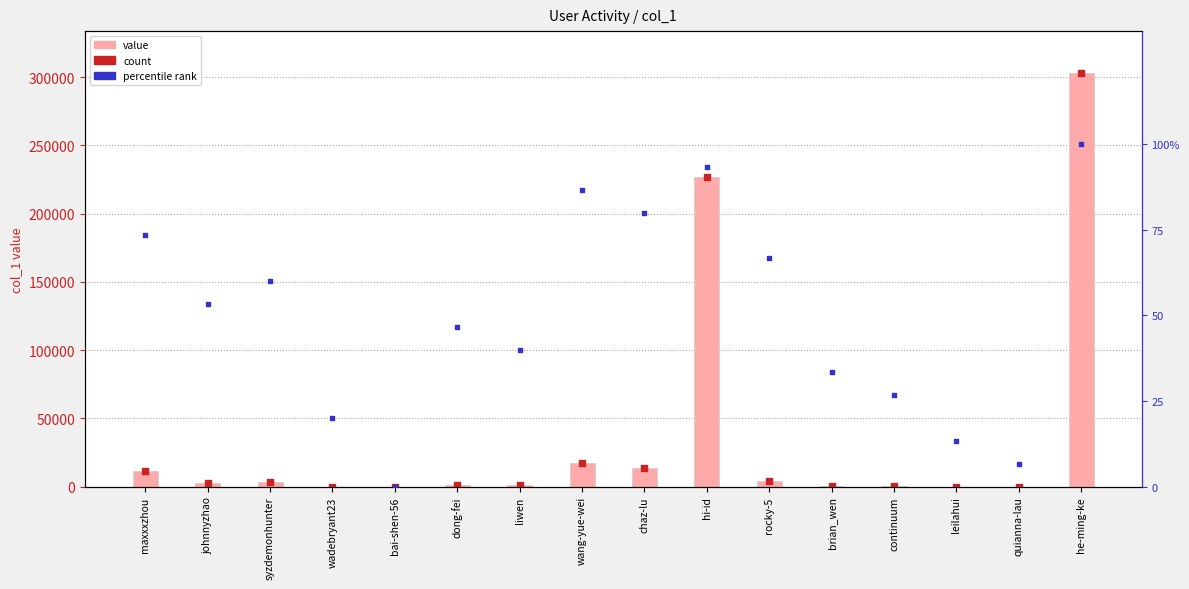

Which series contains the highest Y value?

col_1 (value)